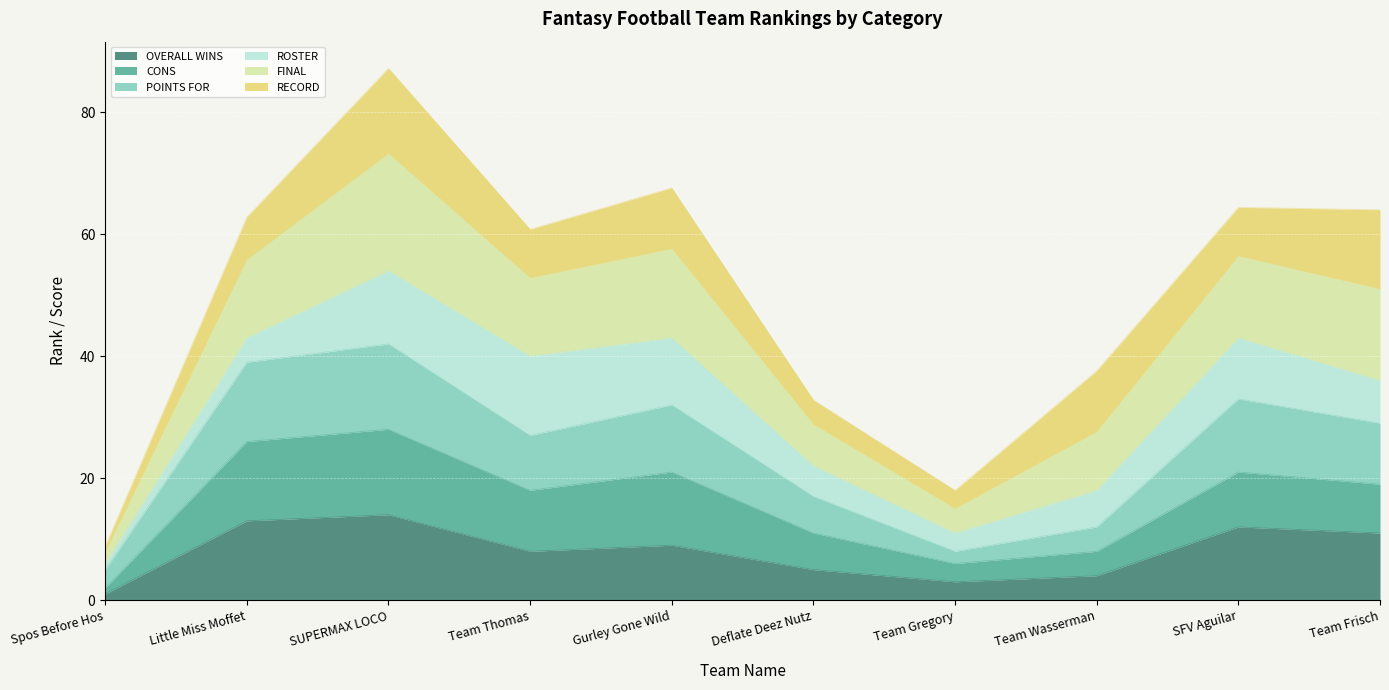

What are all the series names shown in the legend?

OVERALL WINS, CONS, POINTS FOR, ROSTER, FINAL, RECORD